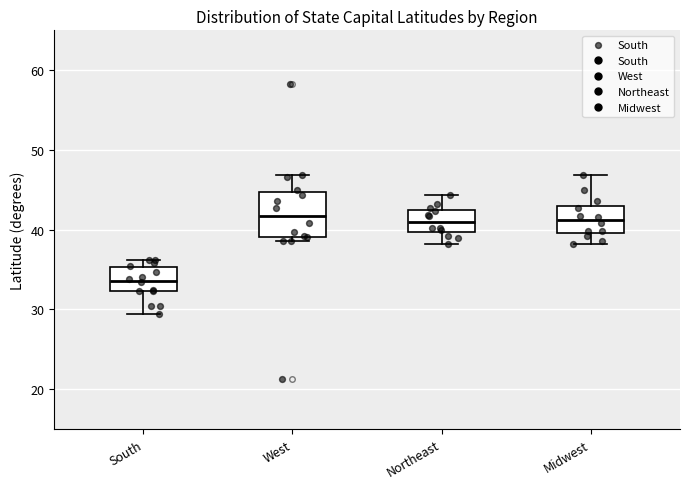

Comparing the boxes themselves (not the whiskers), which one is the tallest?

West